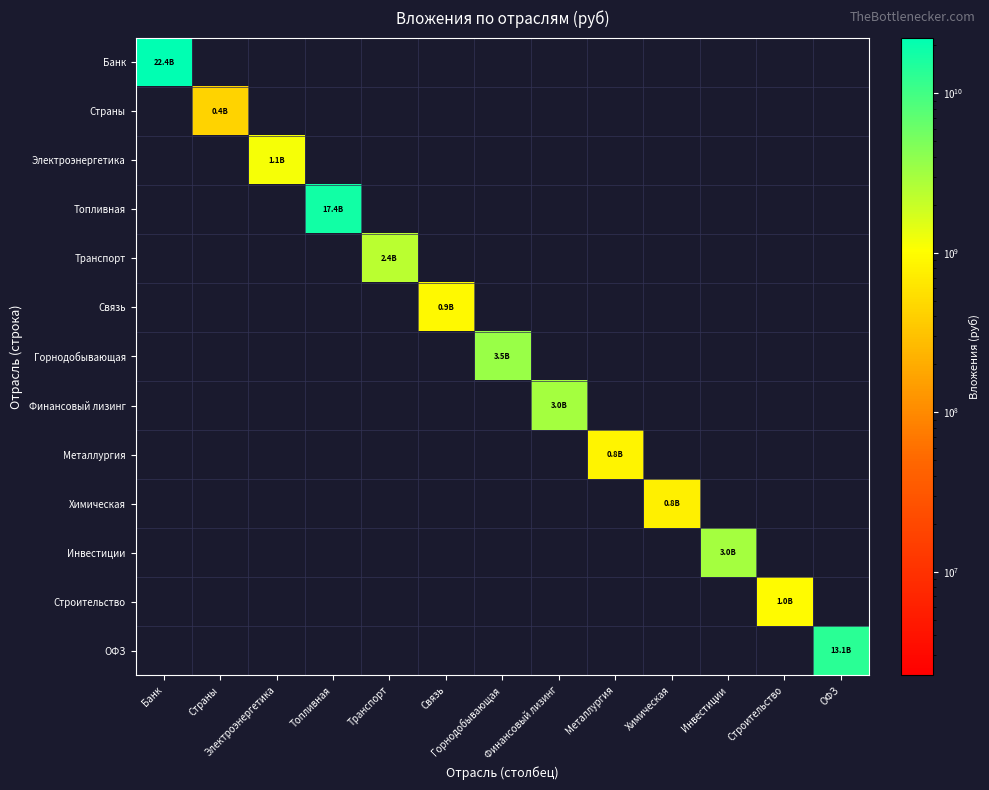

Which series has the widest spread of values?

Банк